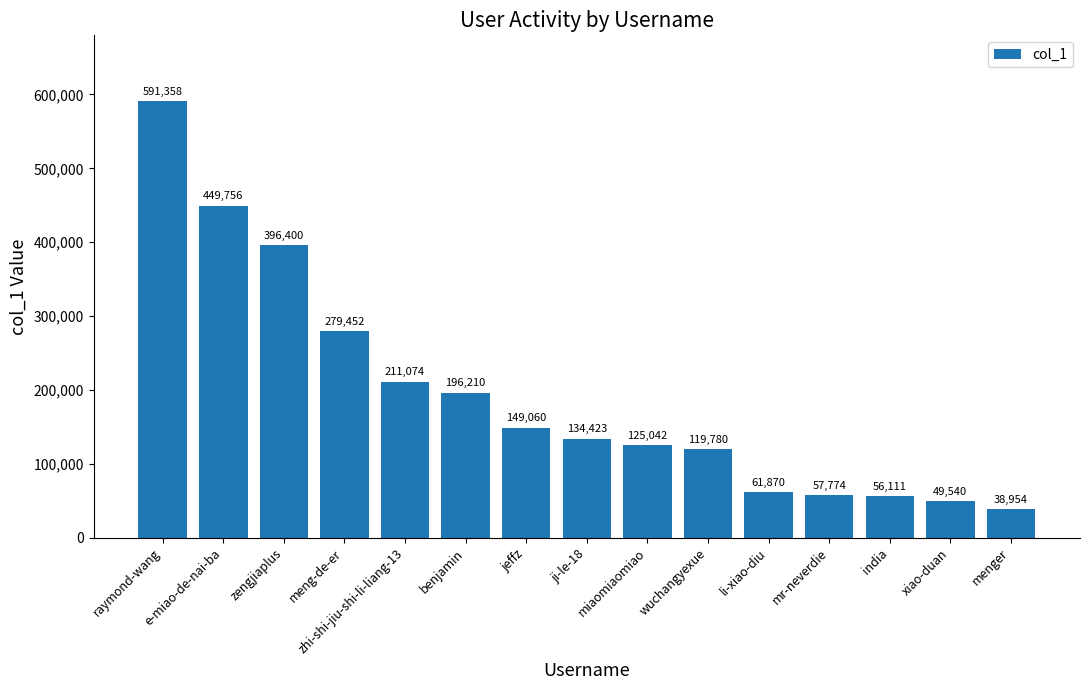

True or false: the data shows 279452 at meng-de-er.

True